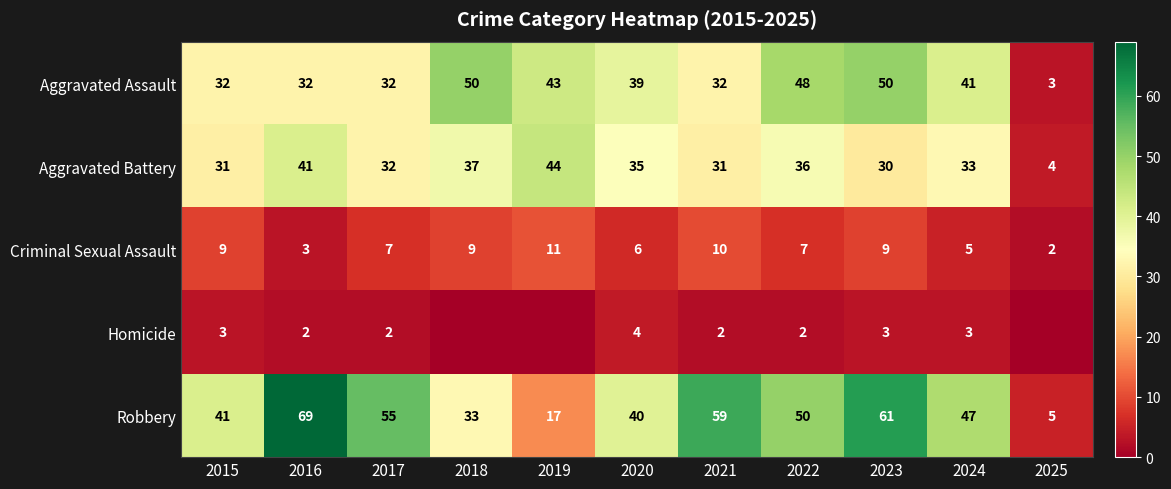

At which category is the sum across all series the highest?

2023